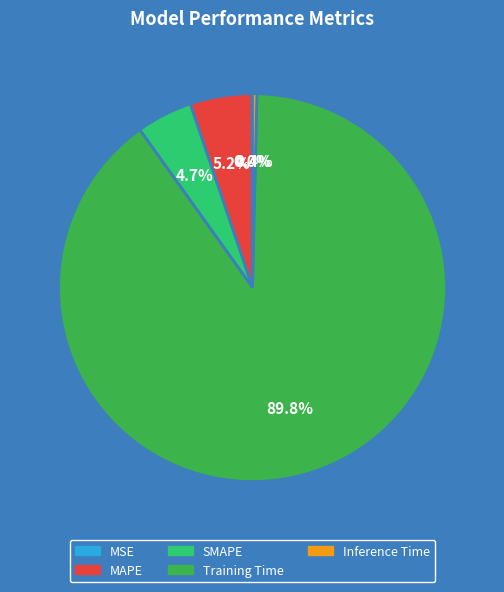

Which slice is the largest?

Training Time